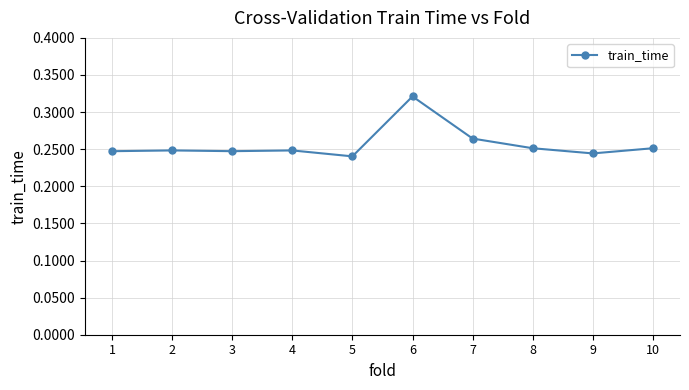

Count the number of categories in the chart.

10